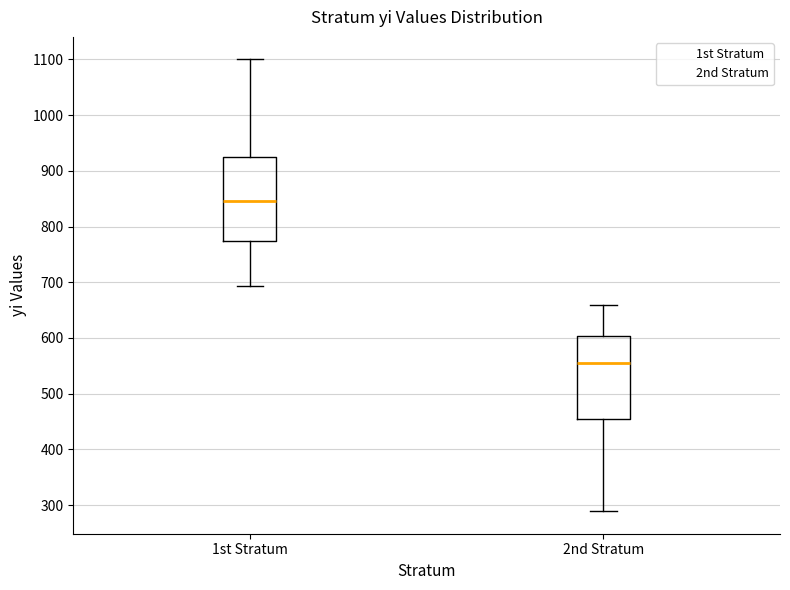

Where does the median line of the box for 2nd Stratum sit on the y-axis? The values are not printed on the chart, so give them approximately, as read against the axis.

560